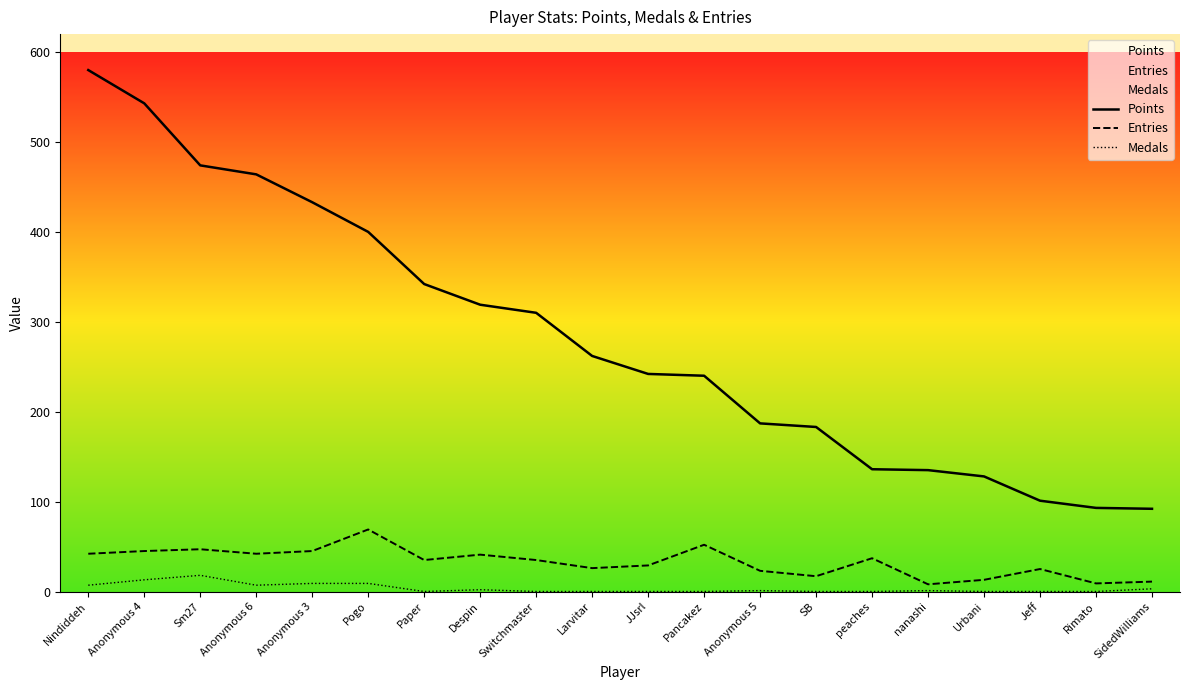

Is it true that Medals equals 2 at Despin?

True